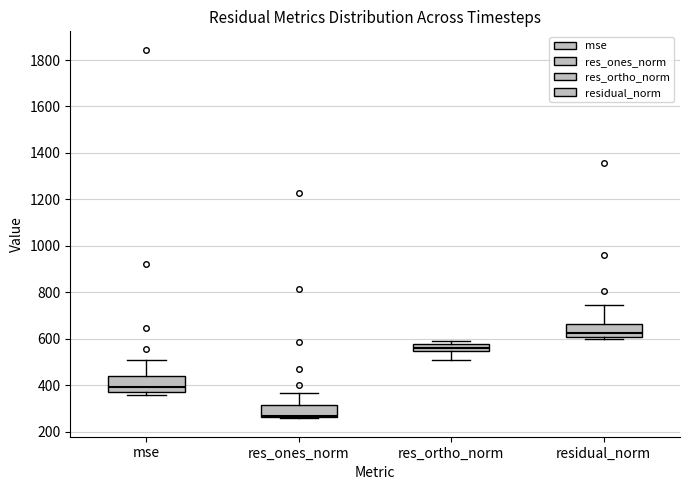

Where is the upper edge of the box for res_ones_norm on the y-axis? The values are not printed on the chart, so give them approximately, as read against the axis.

320